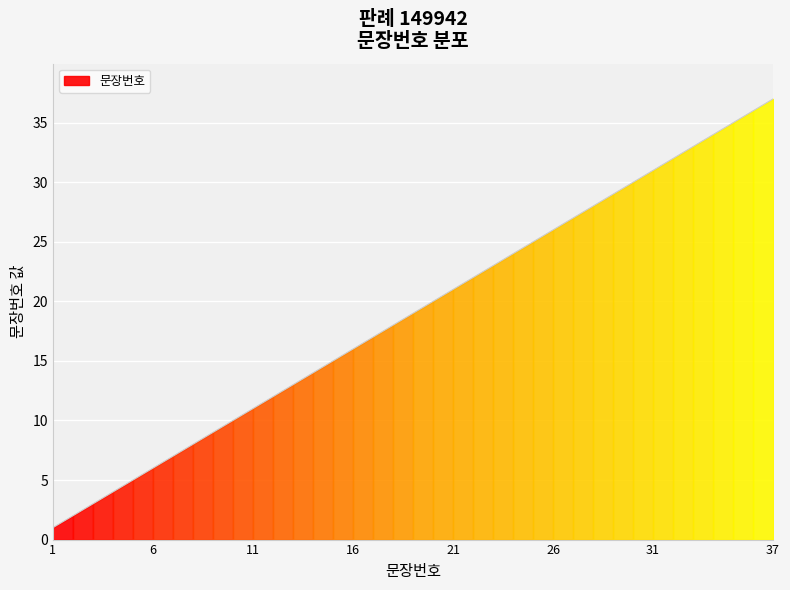

The value at 14 is 14. True or false?

True